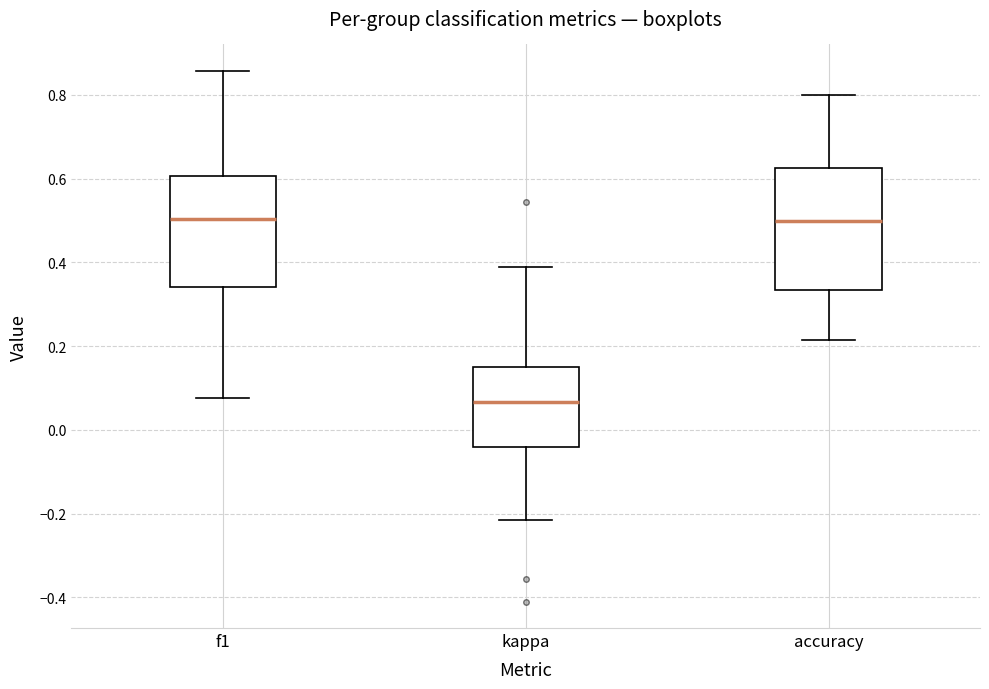

Reading left to right, read every box against the y-axis: the position of its median line, the range the box covers, and the ends of its whiskers. The values are not printed on the chart, so give them approximately, as read against the axis.

f1: median 0.50, box 0.34 to 0.60, whiskers 0.08 to 0.86
kappa: median 0.06, box -0.04 to 0.16, whiskers -0.22 to 0.40
accuracy: median 0.50, box 0.34 to 0.62, whiskers 0.22 to 0.80